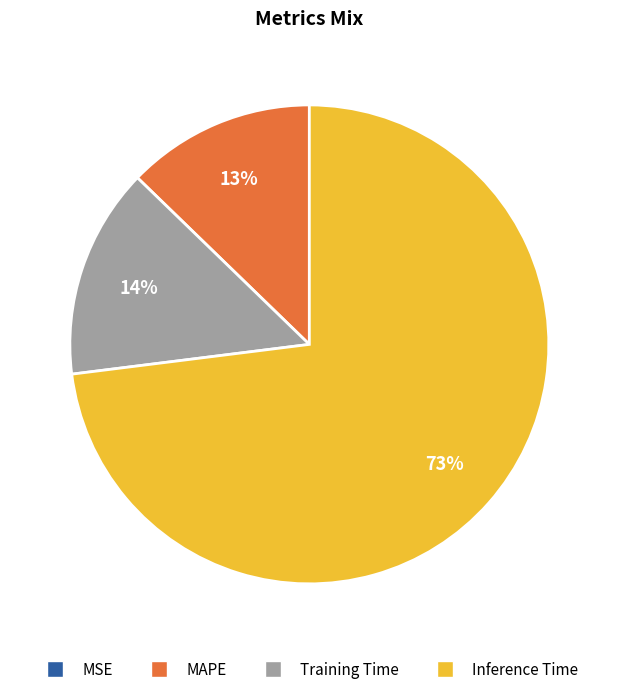

Which category has the biggest portion of the pie?

Inference Time